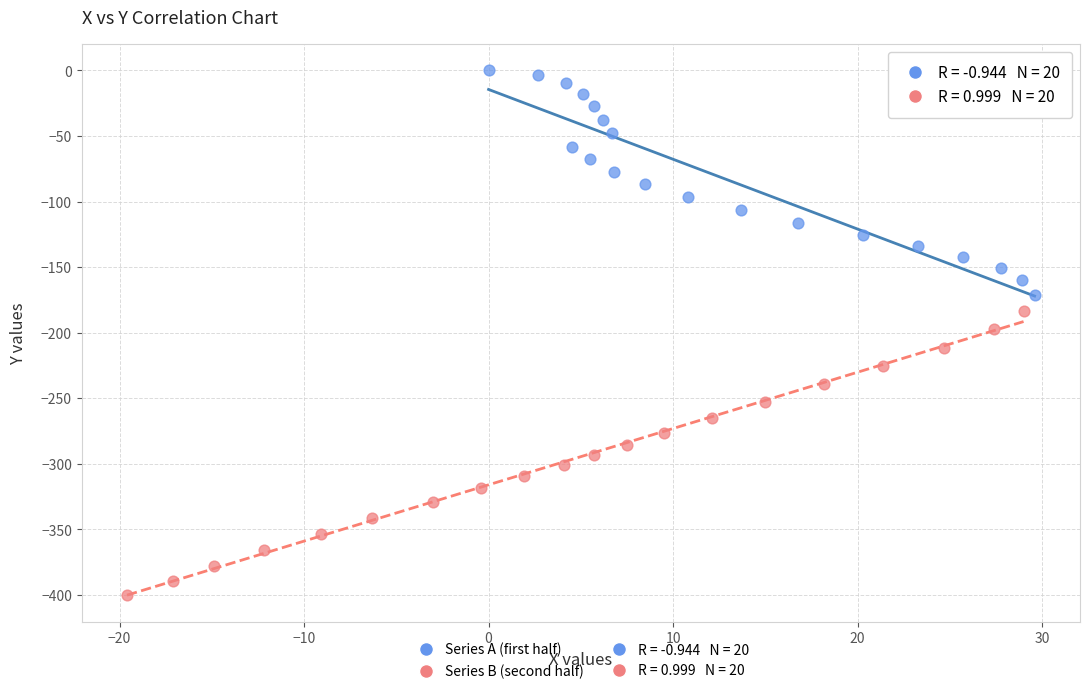

Which series has the widest spread of Y values?

Series B (second half)